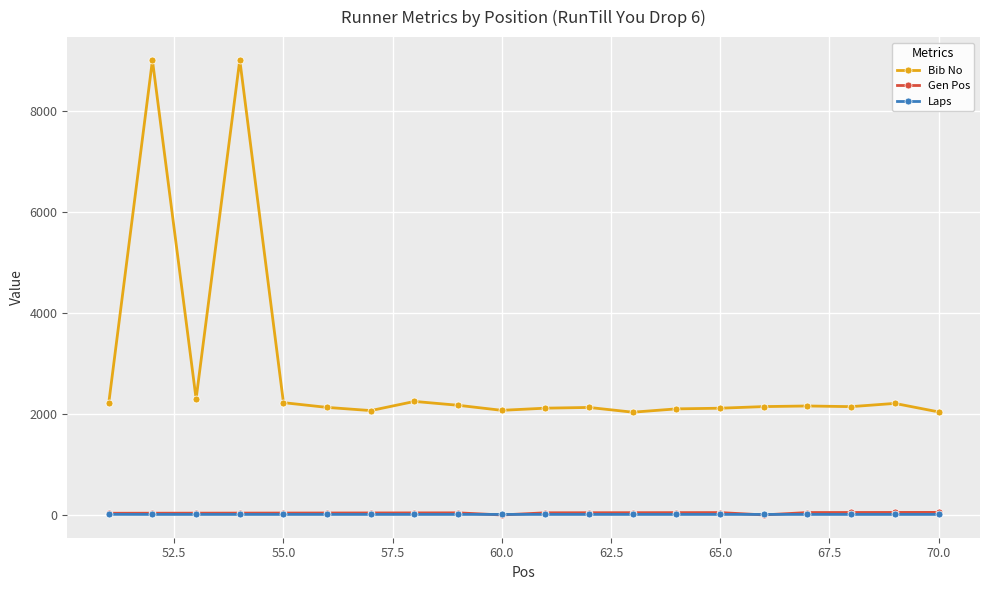

What is the greatest value displayed?

9008